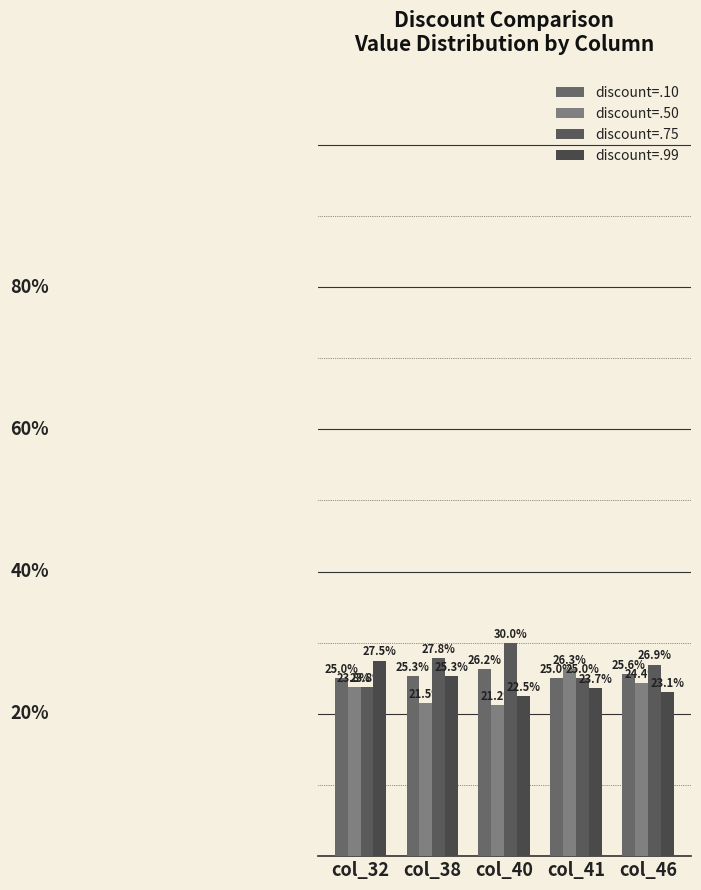

What is the difference between the second highest and second lowest values in the discount=.99 series?

2.2